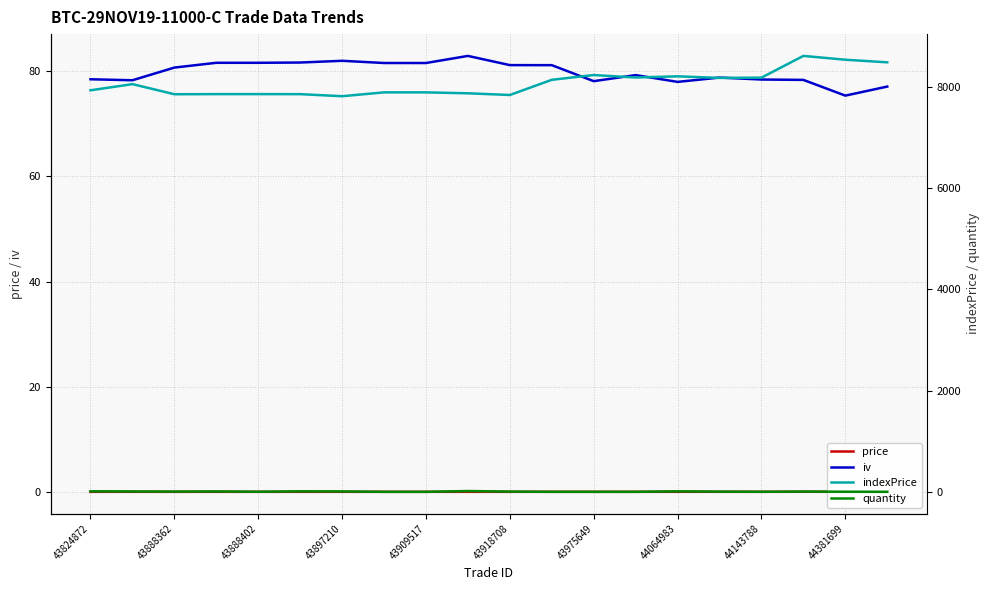

What is the total value across all series at 43975649?

8315.6